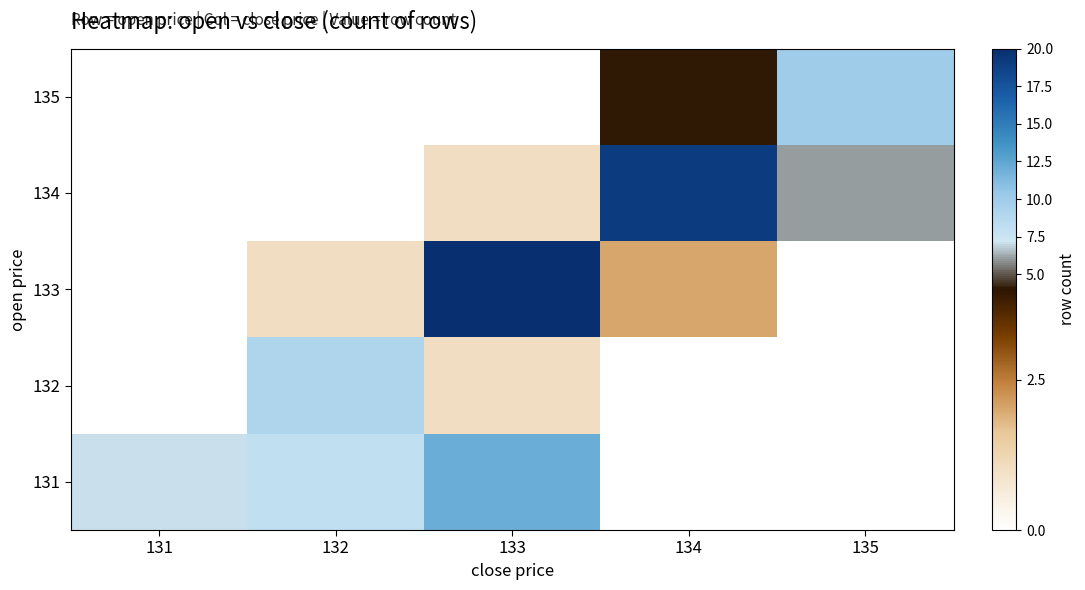

How many series are shown in this chart?

5